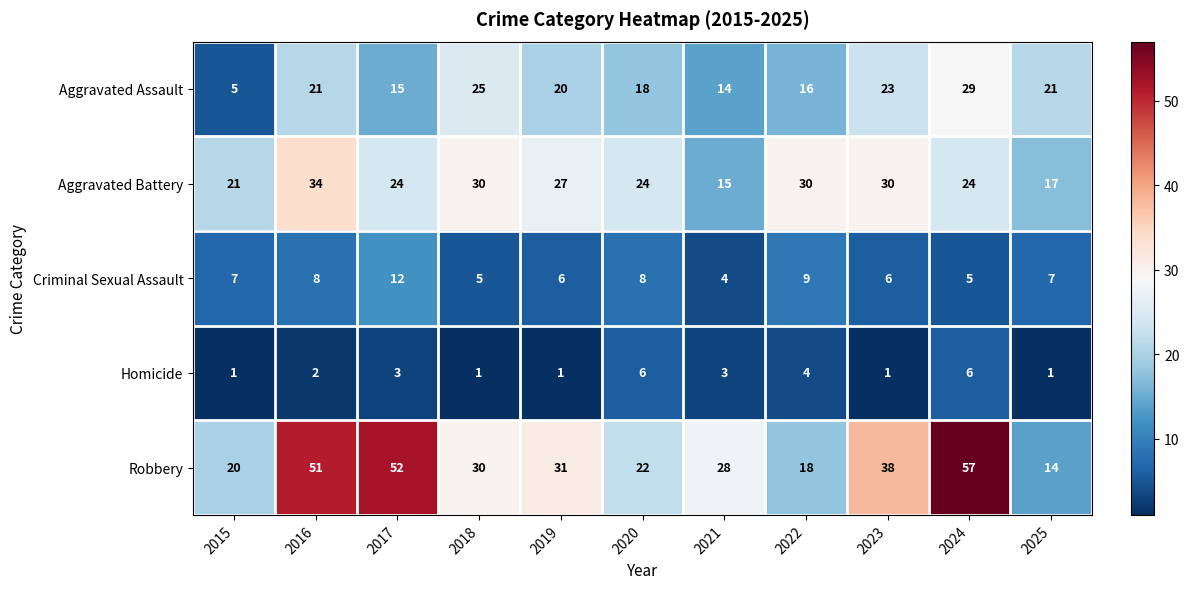

What value does the Aggravated Assault series have at 2023, to the nearest 10?

20